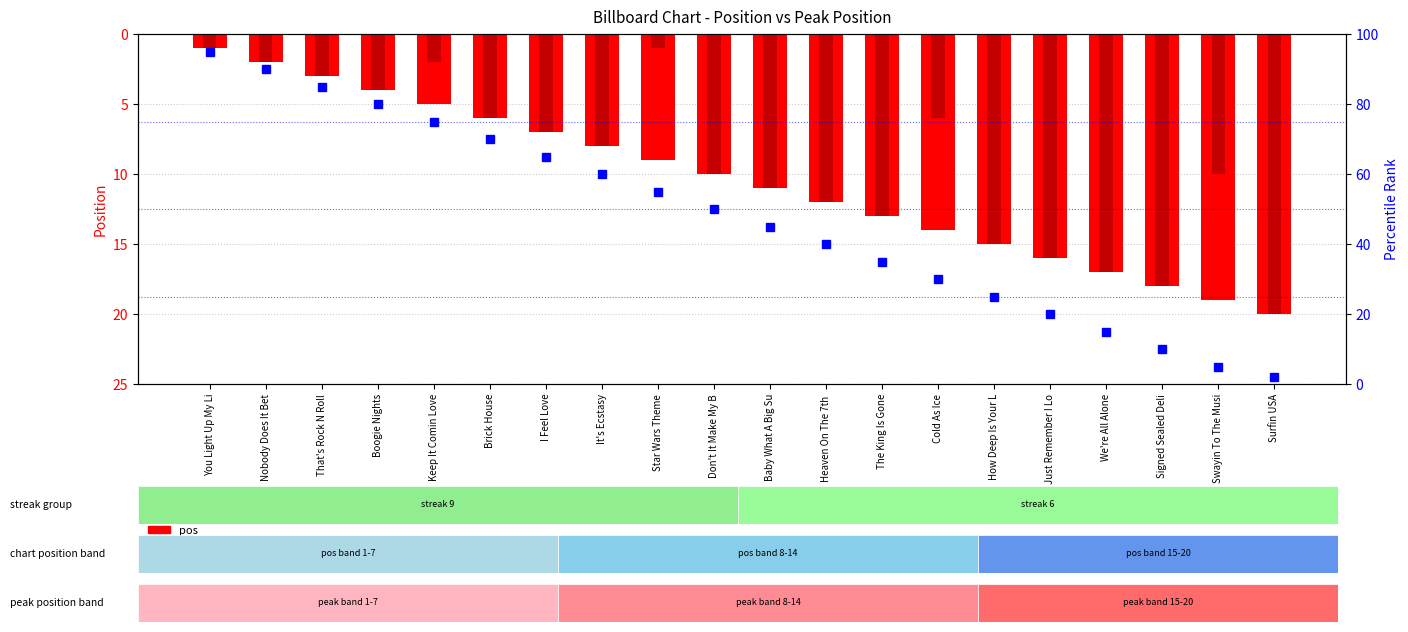

What is the spread (max minus min) of values at That's Rock N Roll?

82